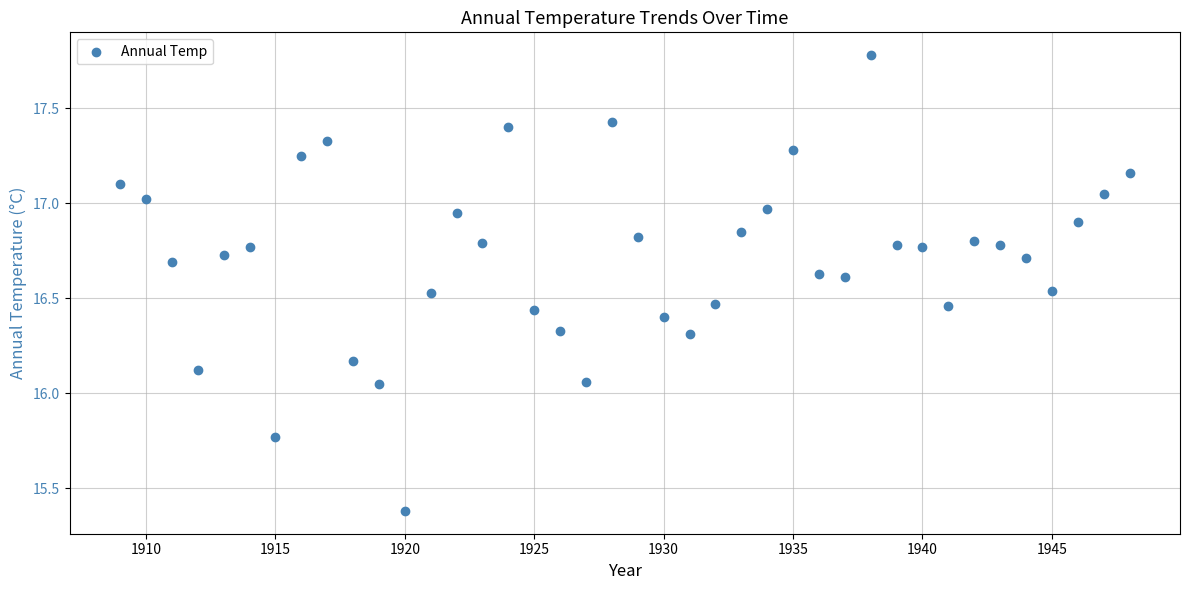

What is the range of Y values (max minus min)?

2.4